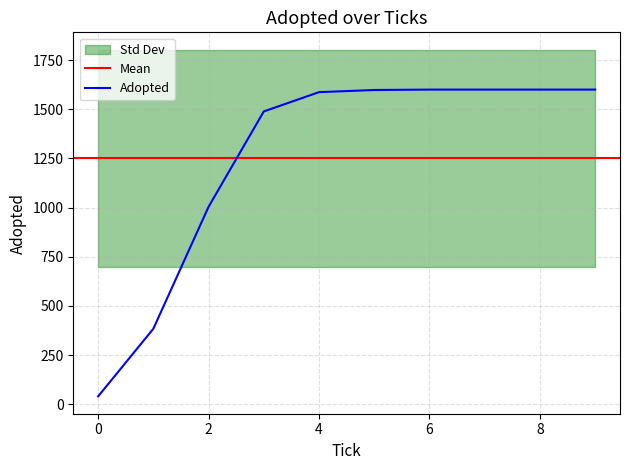

What position from the left is 5.0?

6